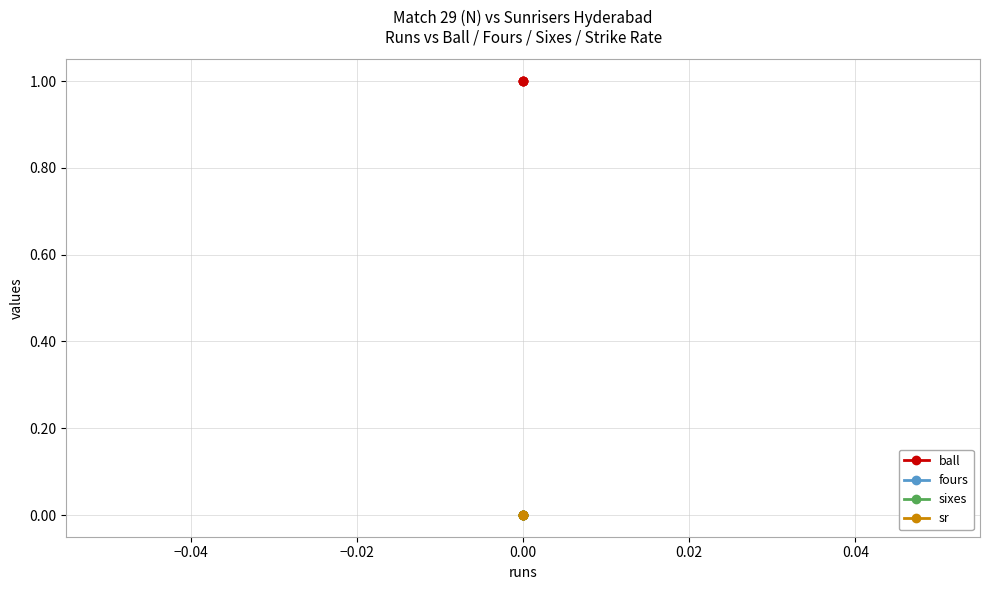

What is the lowest value of the ball series?

1